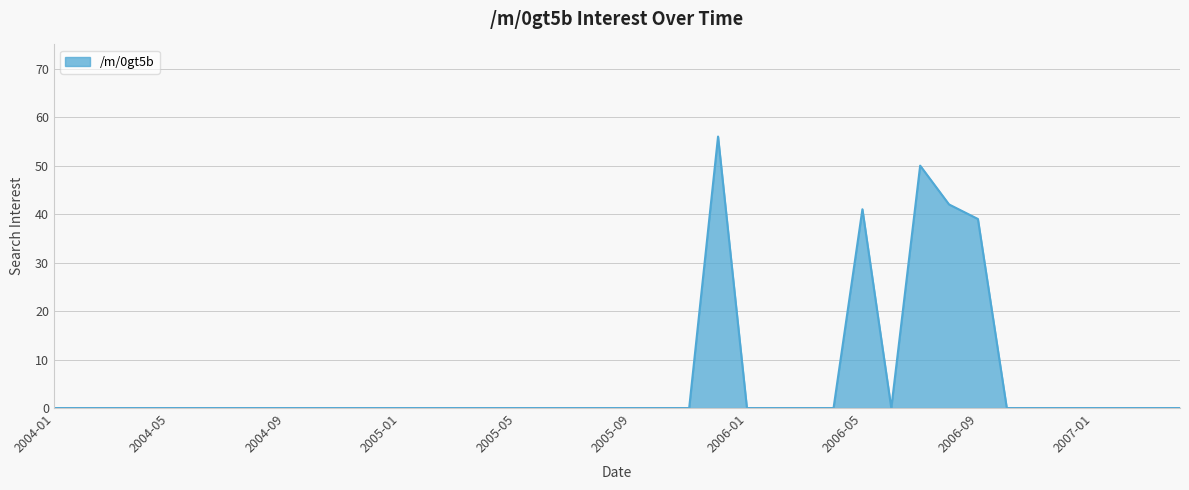

What is the maximum value shown in the chart?

56